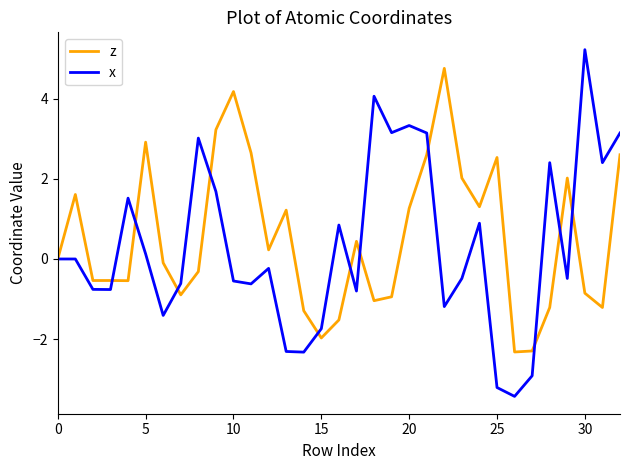

What is the smallest value displayed?

-3.4